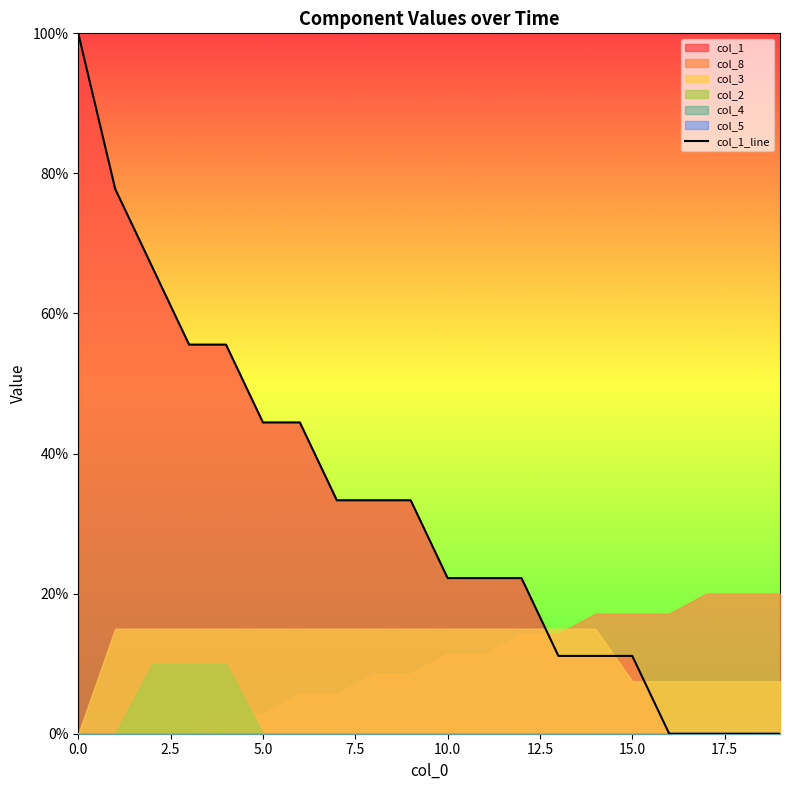

The chart shows a value of 11.1 at 14. True or false?

True